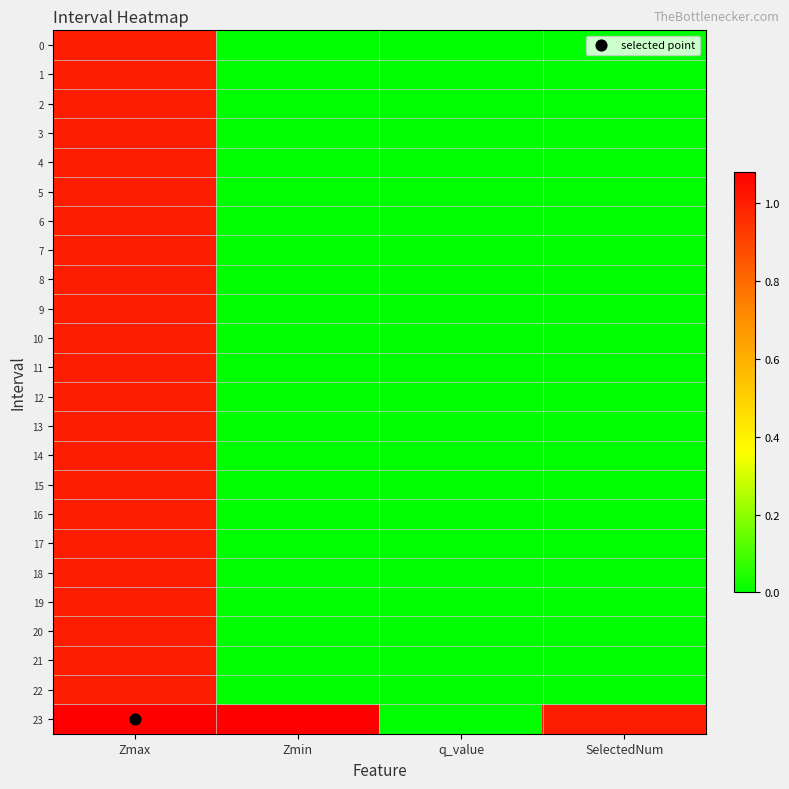

Which has a higher value, SelectedNum or Zmin?

SelectedNum